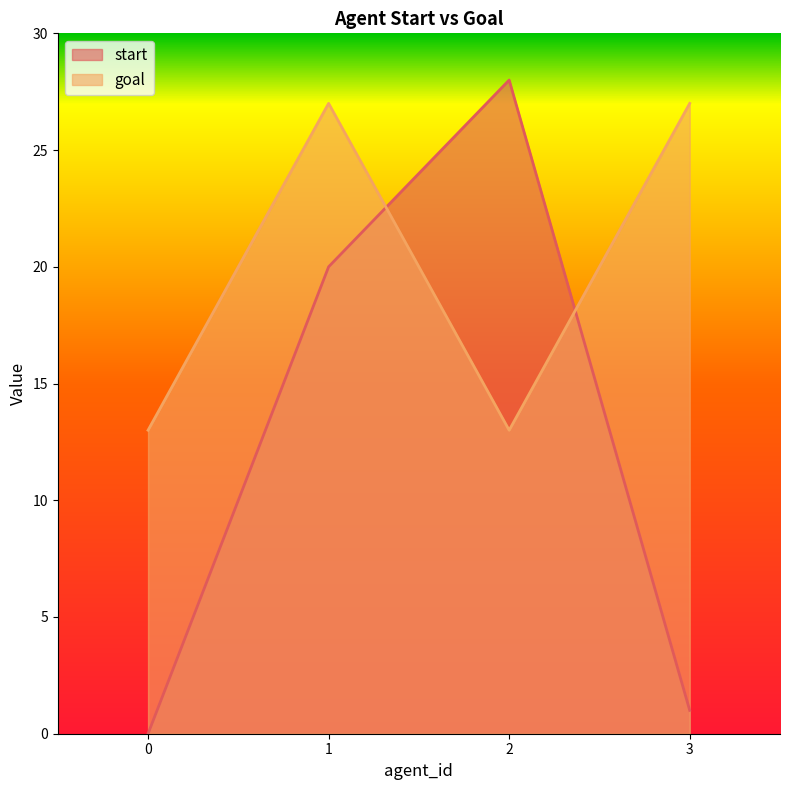

What is the difference between the maximum and second lowest values in the start series?

27